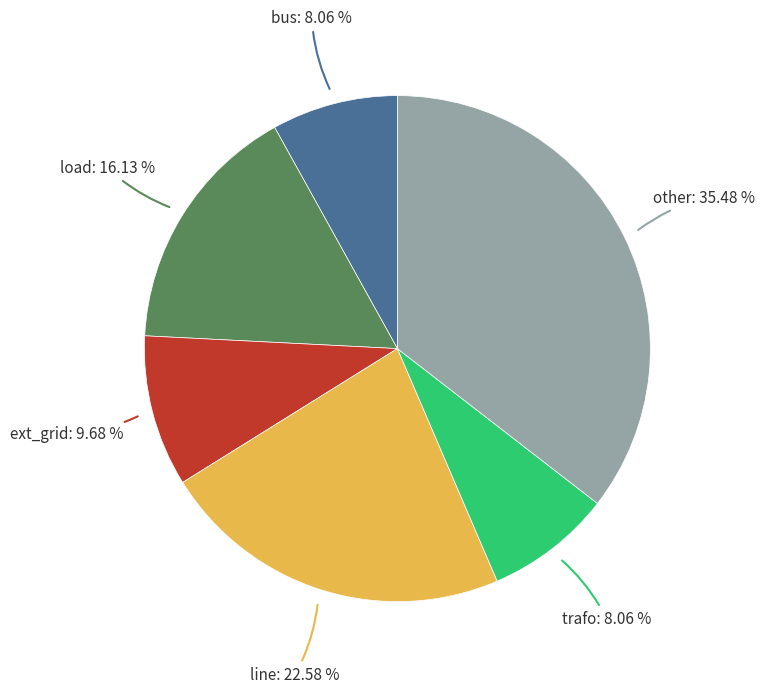

Is there a majority slice in this chart?

No